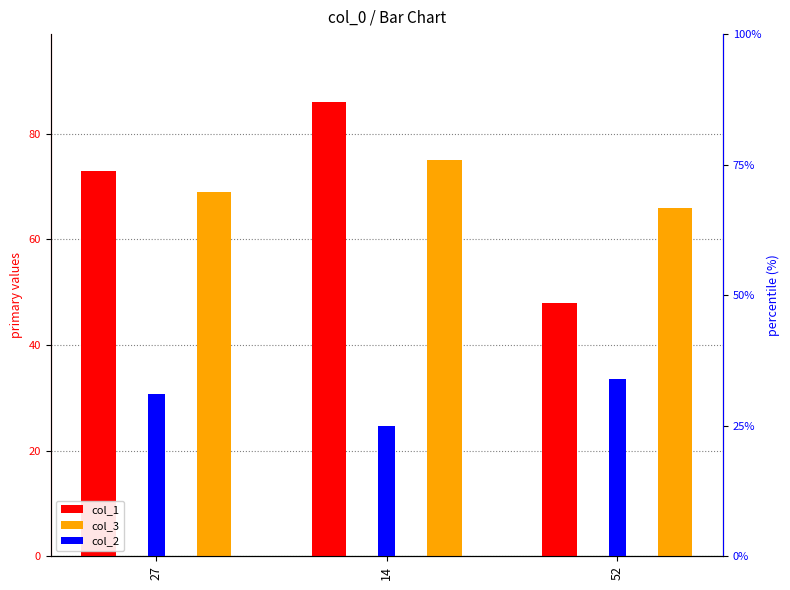

At which category is the sum across all series the highest?

14